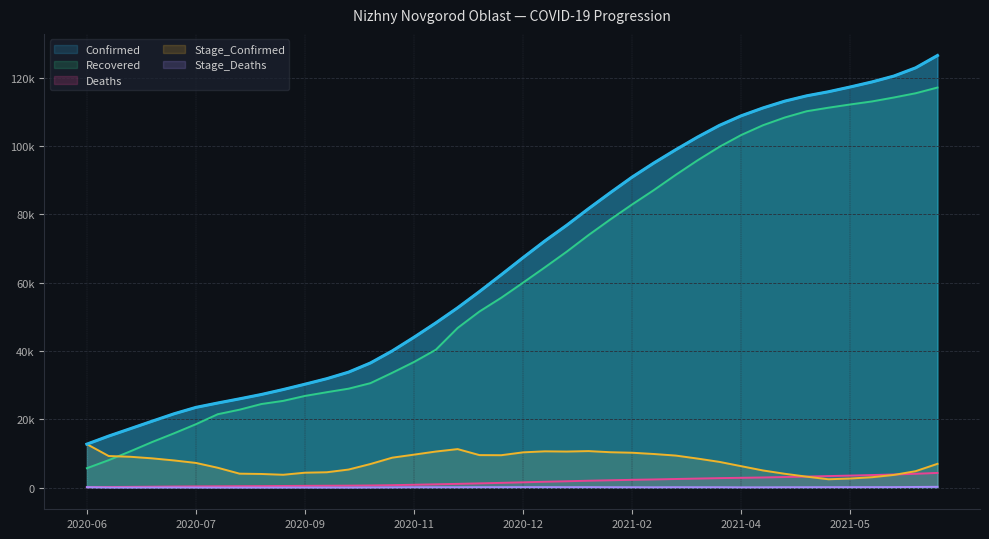

True or false: Deaths and Stage_Deaths cross at least once.

False